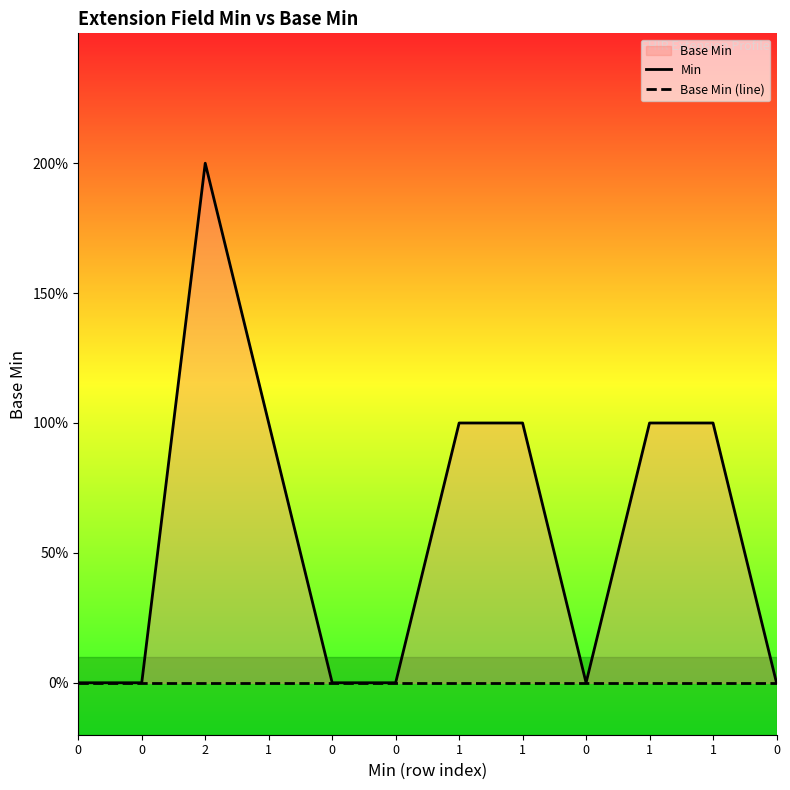

Rank the series by their maximum value, from lowest to highest.

Base Min (line), Min